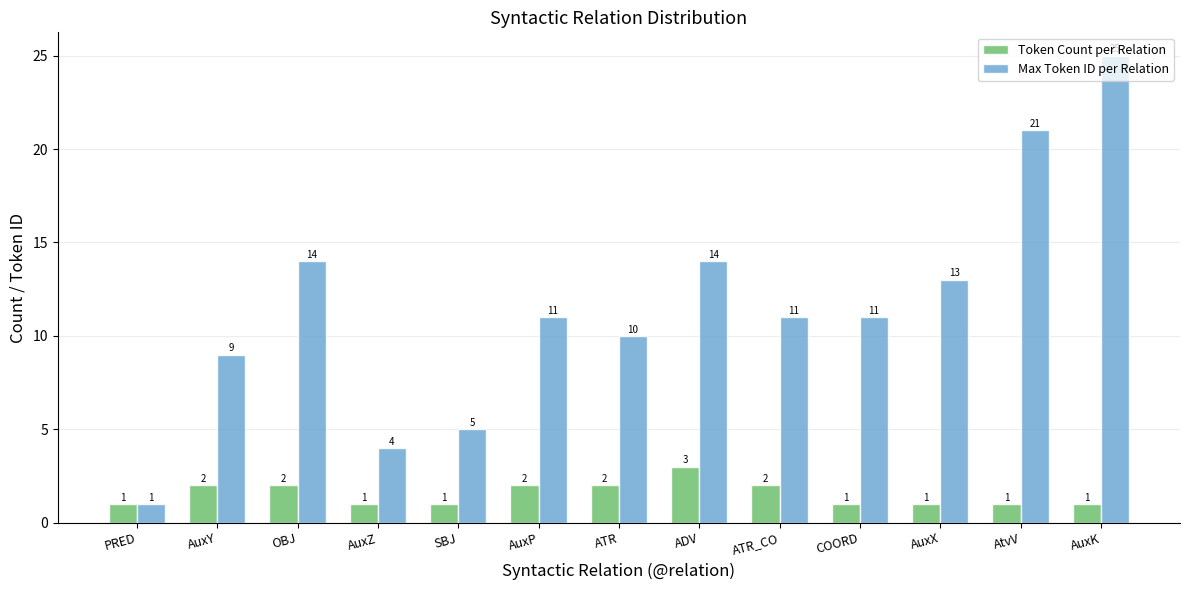

Reading right to left, transcribe all the data shown in this chart.

Token Count per Relation: AuxK=1	AtvV=1	AuxX=1	COORD=1	ATR_CO=2	ADV=3	ATR=2	AuxP=2	SBJ=1	AuxZ=1	OBJ=2	AuxY=2	PRED=1
Max Token ID per Relation: AuxK=25	AtvV=21	AuxX=13	COORD=11	ATR_CO=11	ADV=14	ATR=10	AuxP=11	SBJ=5	AuxZ=4	OBJ=14	AuxY=9	PRED=1